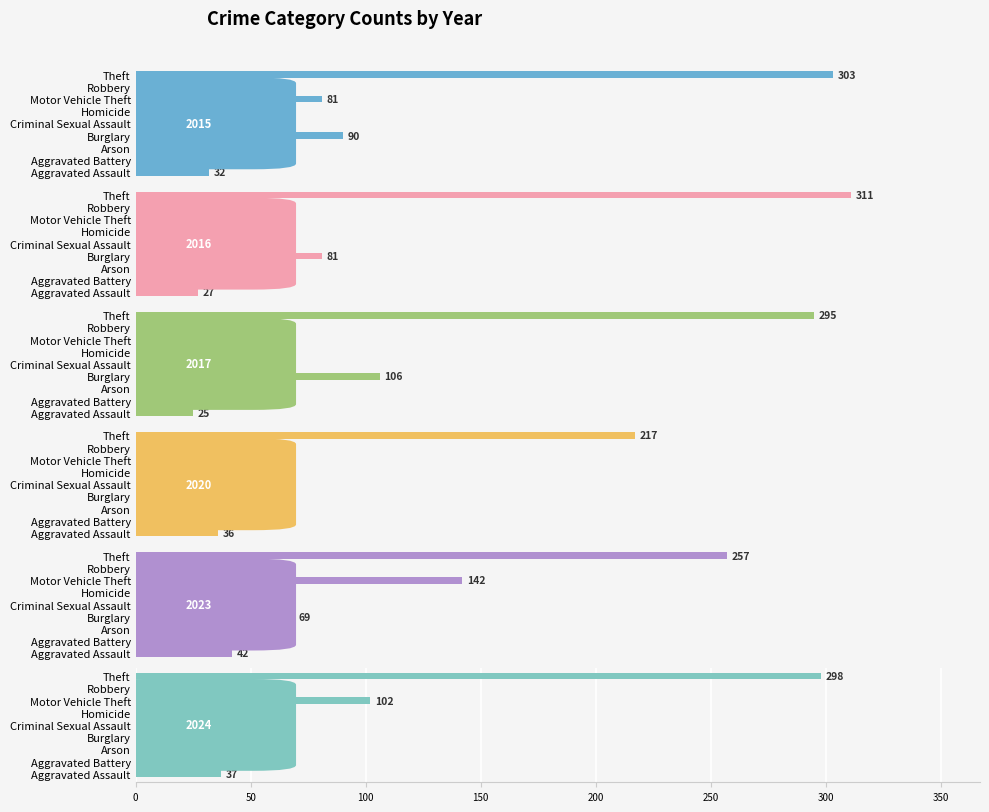

Is the value of 2016 at Theft greater than the value of 2020 at Robbery?

Yes